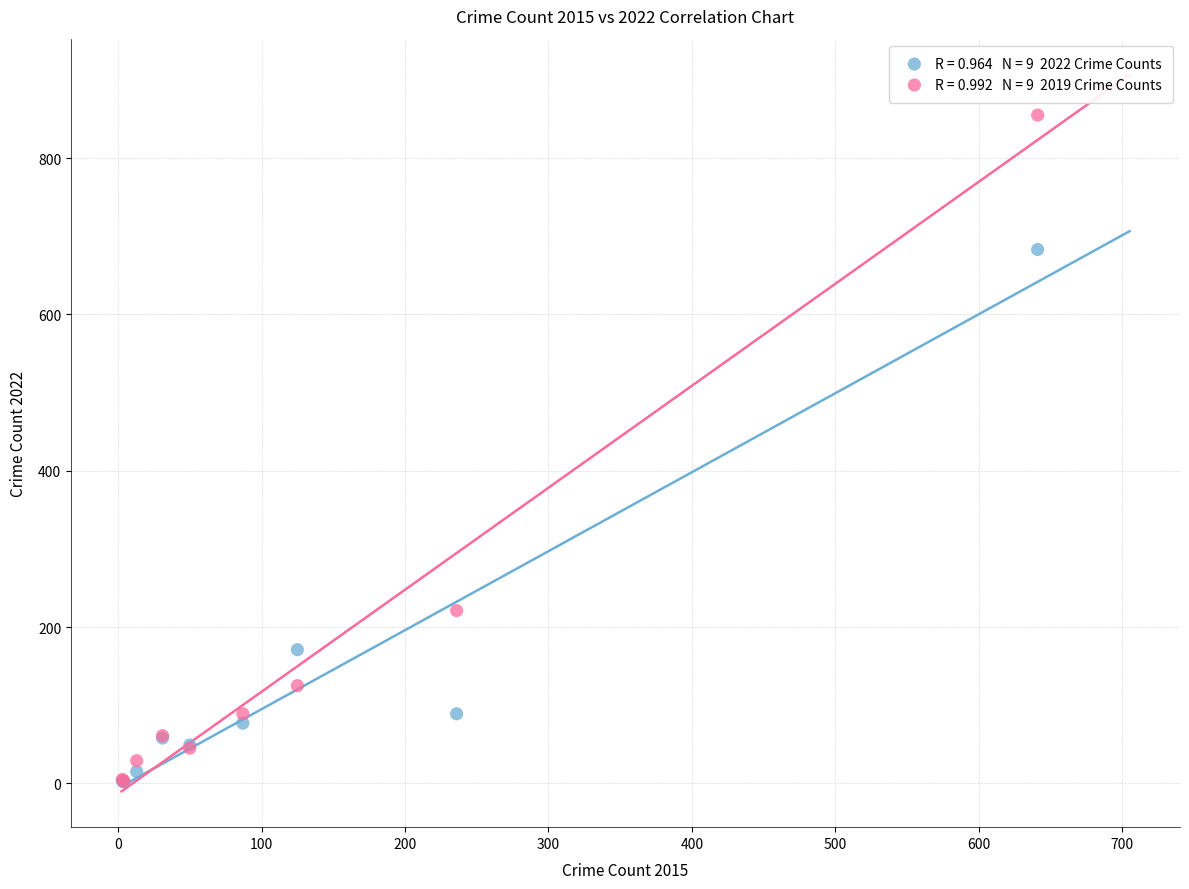

Across all series, what Y value is closest to 428?

221